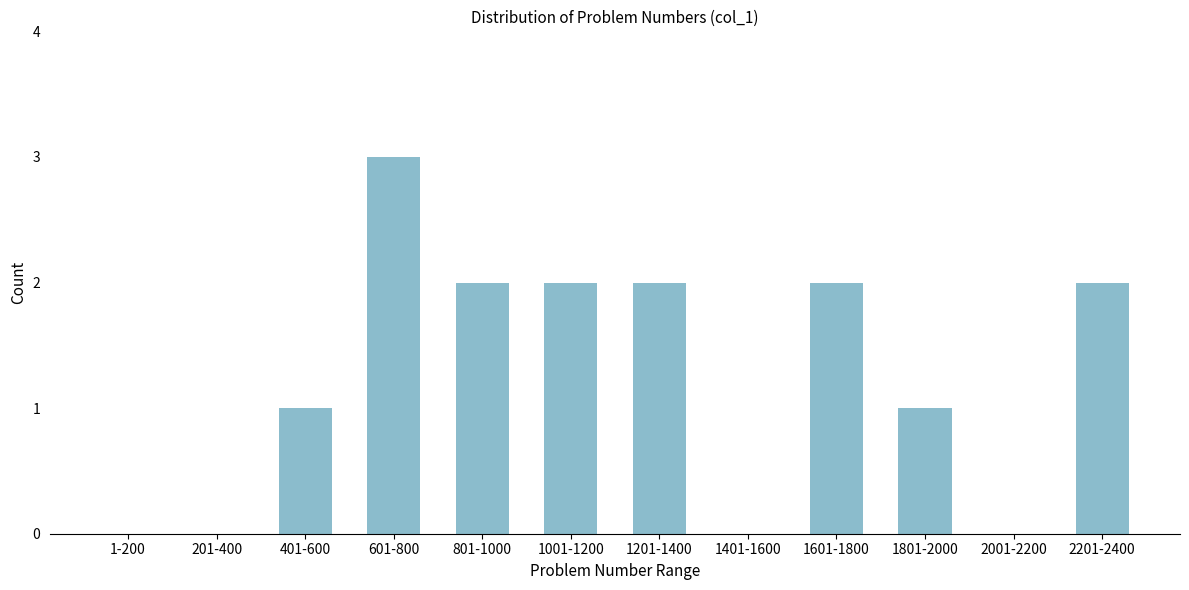

Reading left to right, transcribe all the data shown in this chart.

1-200=0	201-400=0	401-600=1	601-800=3	801-1000=2	1001-1200=2	1201-1400=2	1401-1600=0	1601-1800=2	1801-2000=1	2001-2200=0	2201-2400=2